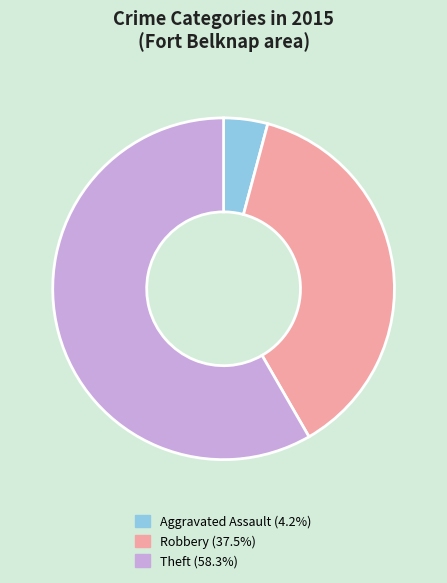

Count the number of slices in the pie.

3